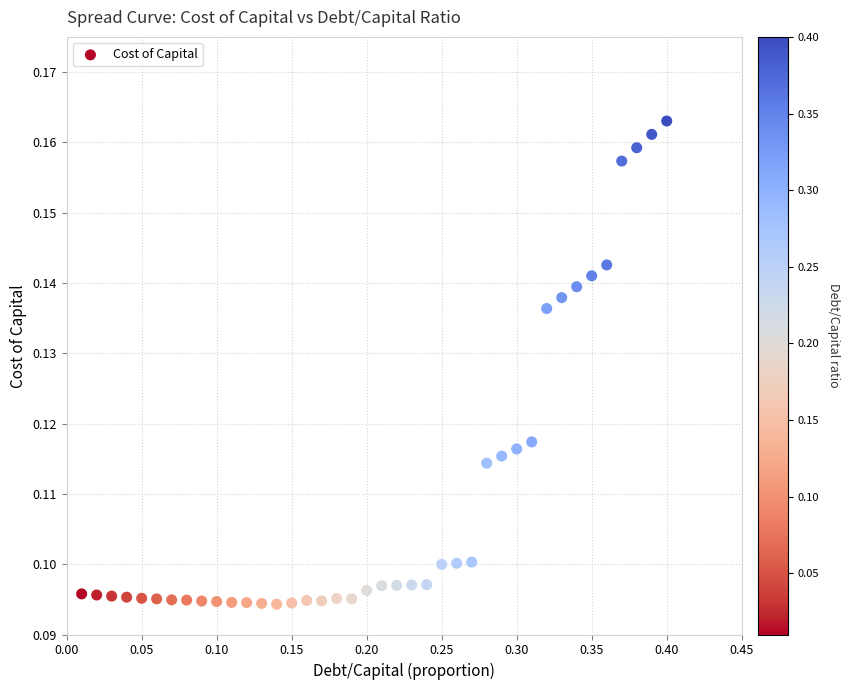

What is the range of X values (max minus min)?

0.4